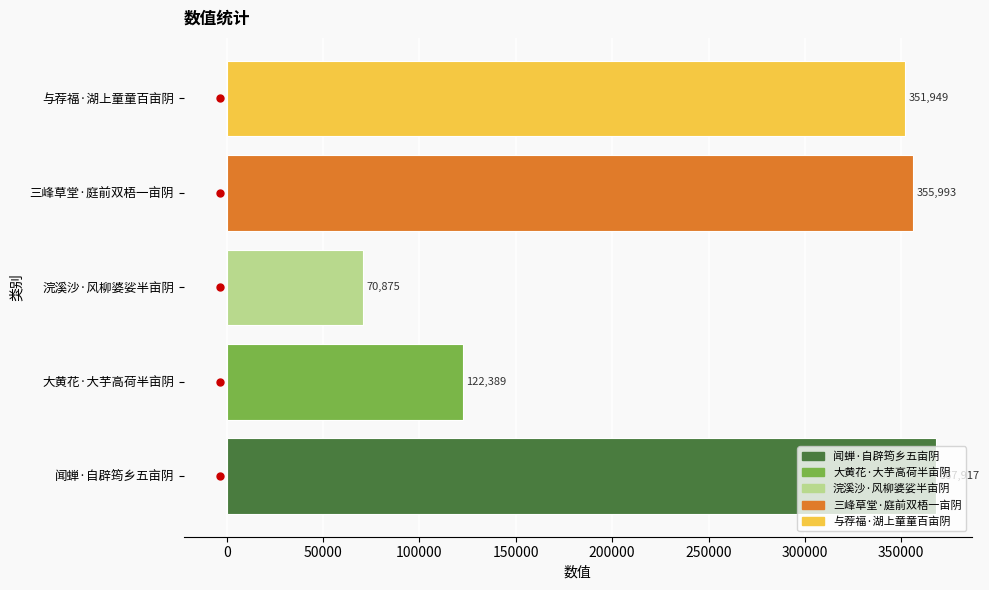

What is the maximum value shown in the chart?

367917